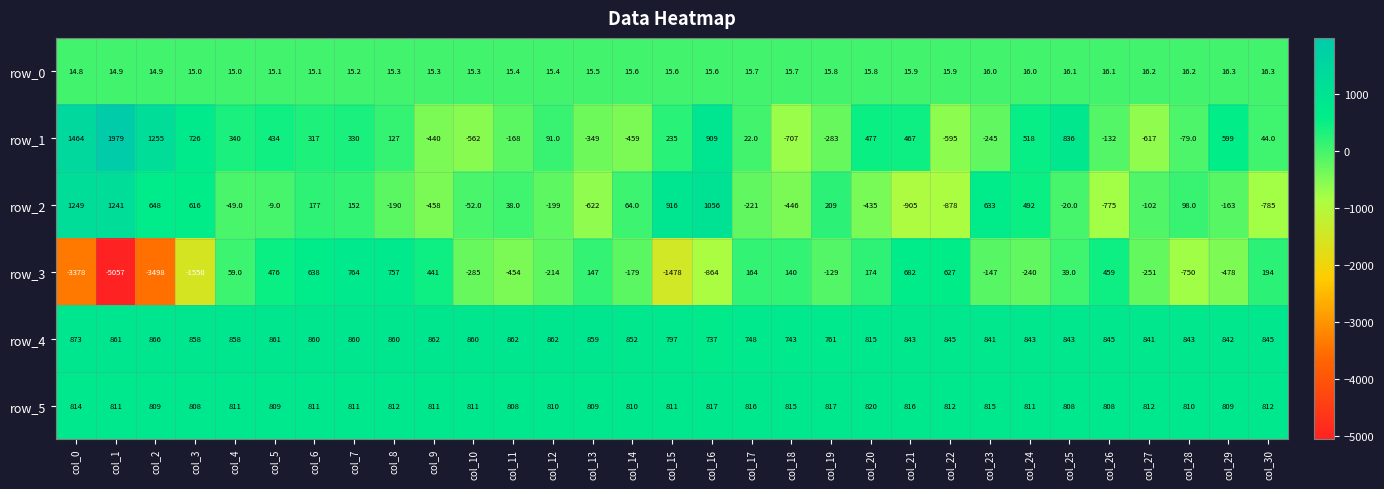

Which label corresponds to the largest value in the chart?

col_1